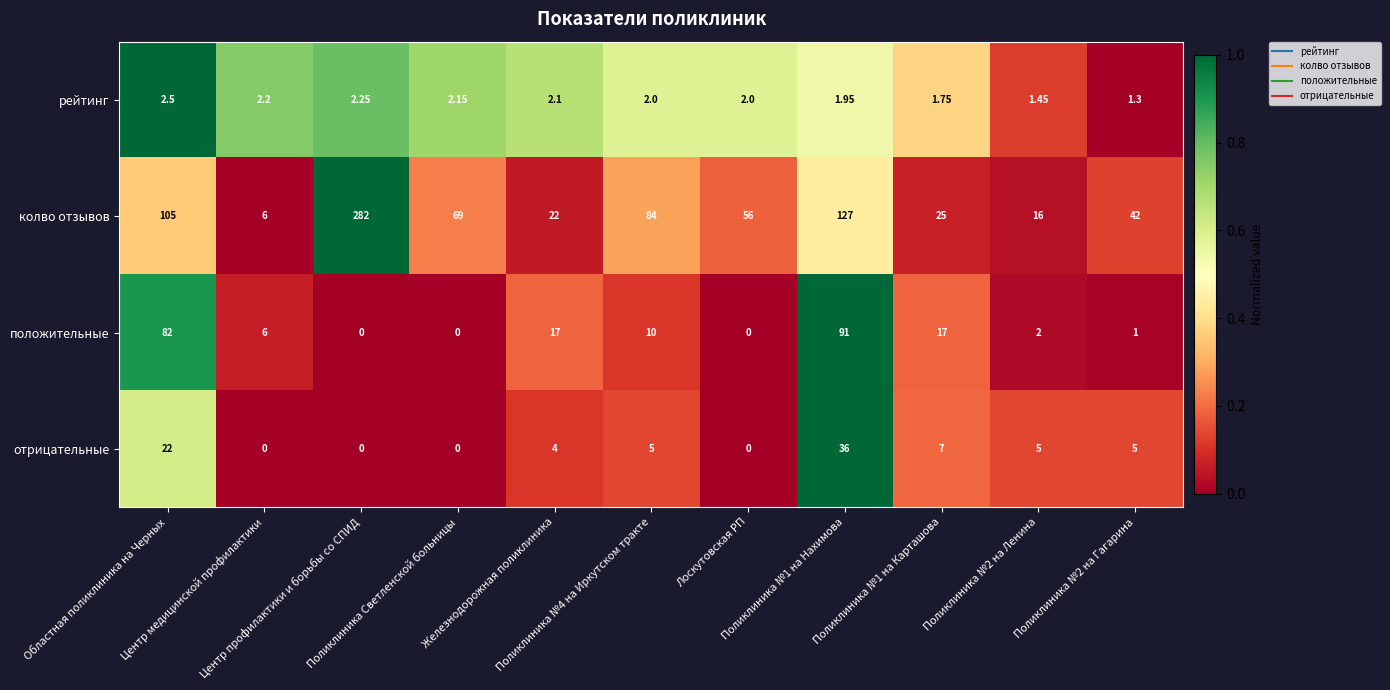

List the series in order of their peak value, lowest first.

рейтинг, отрицательные, положительные, колво отзывов